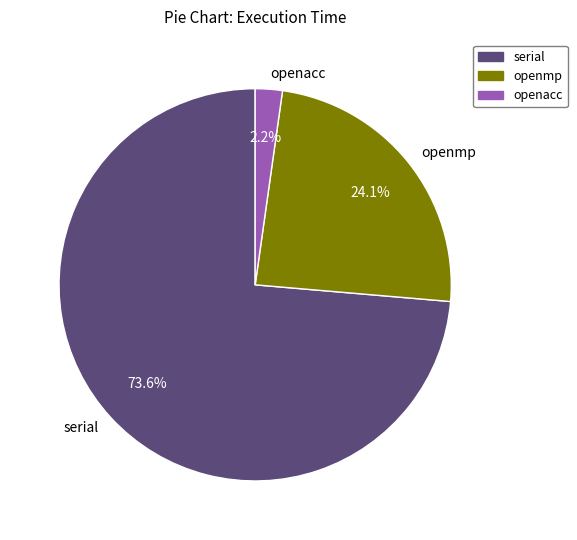

Which has a higher value, serial or openacc?

serial